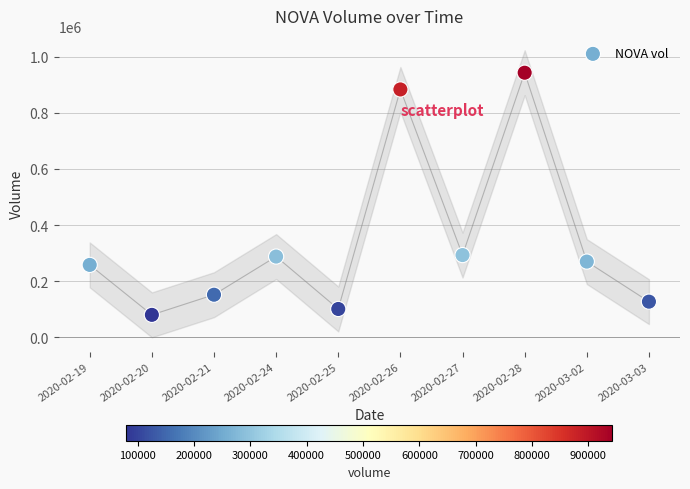

What is the average Y value?

339310